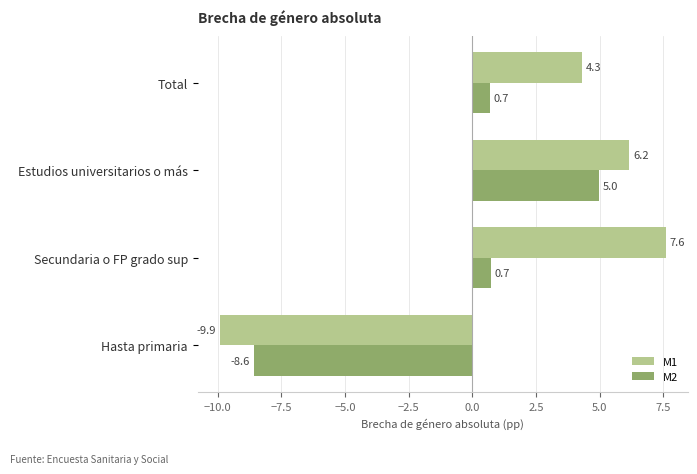

At which category is the sum across all series the highest?

Estudios universitarios o más